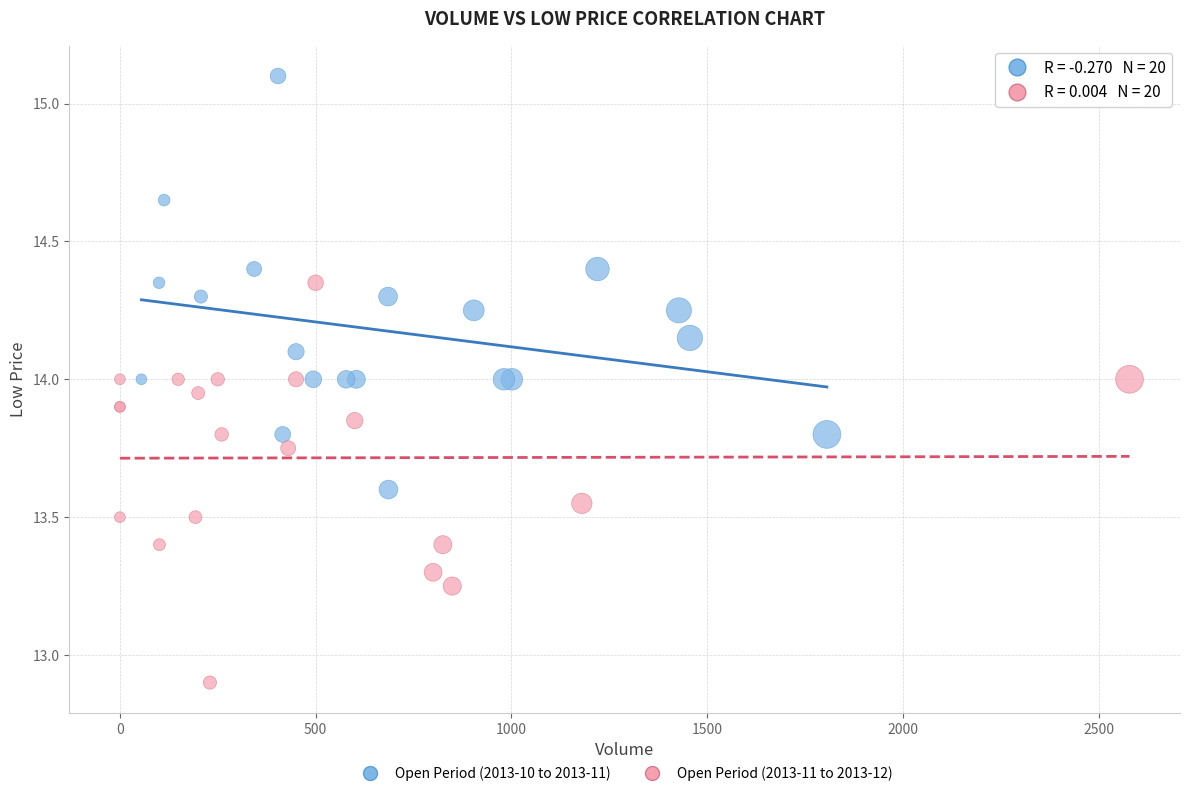

What are all the series names shown in the legend?

Open Period (2013-10 to 2013-11), Open Period (2013-11 to 2013-12)